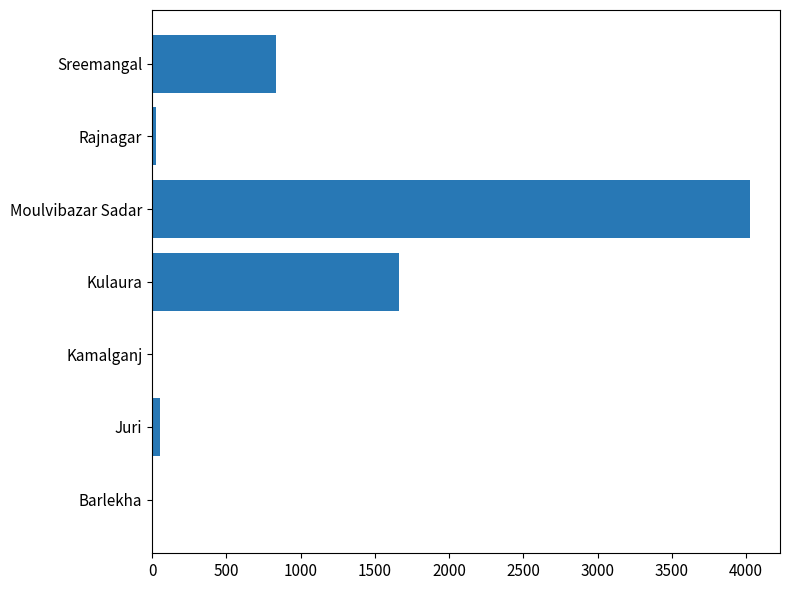

What is the maximum value shown in the chart?

4027